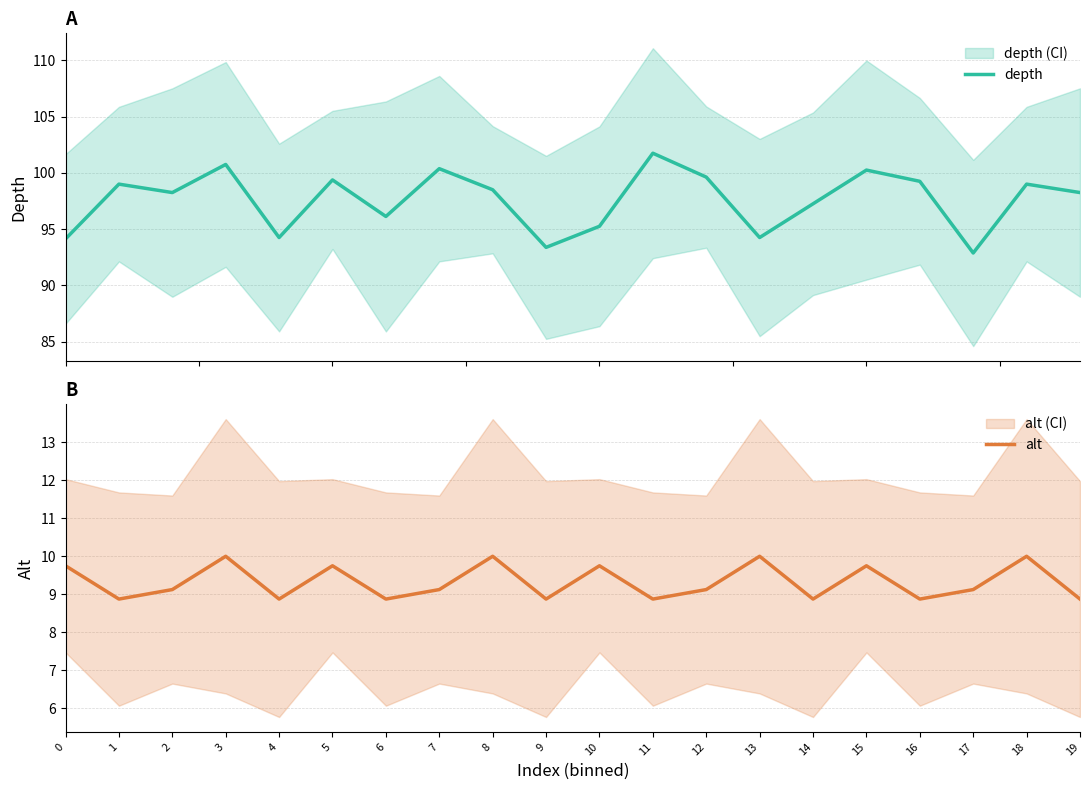

Reading right to left, list all the values displayed in this chart.

depth: 98.2	99.0	92.9	99.2	100.2	97.2	94.2	99.6	101.8	95.2	93.4	98.5	100.4	96.1	99.4	94.2	100.8	98.2	99.0	94.1
alt: 8.9	10.0	9.1	8.9	9.8	8.9	10.0	9.1	8.9	9.8	8.9	10.0	9.1	8.9	9.8	8.9	10.0	9.1	8.9	9.8